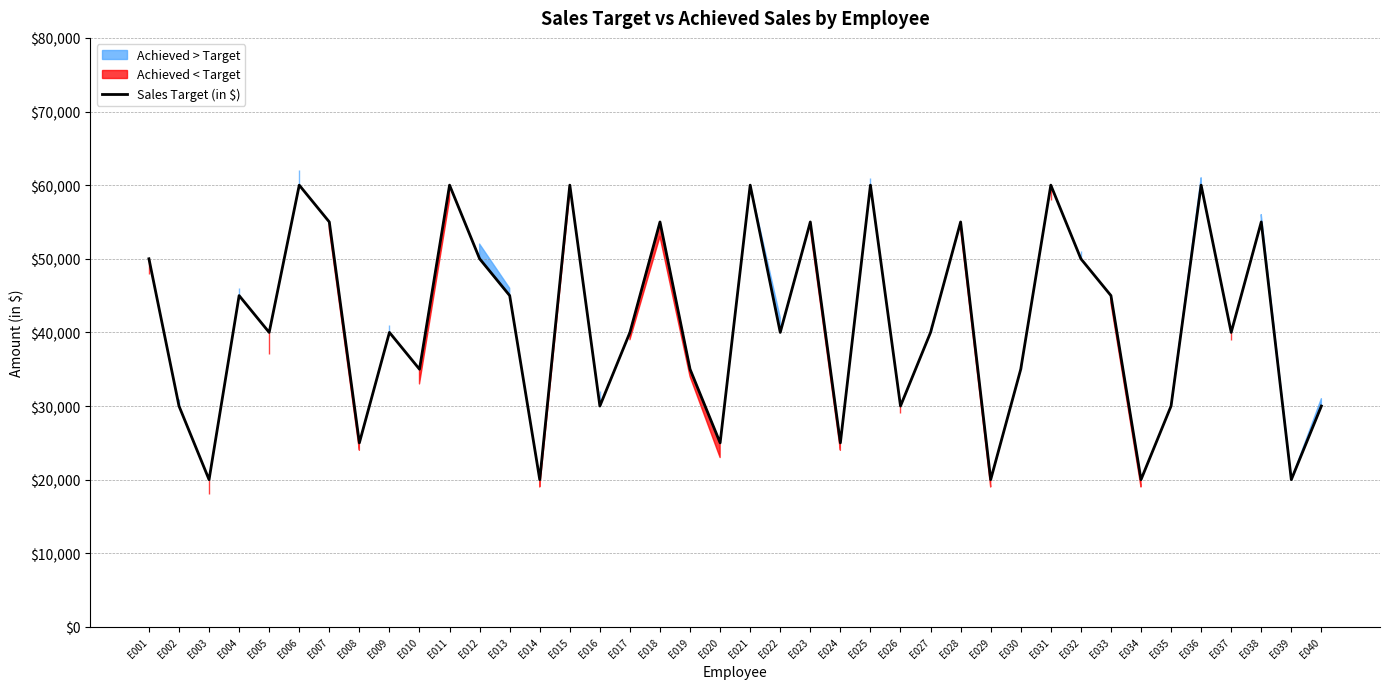

True or false: the data shows 50000 at E012.

True